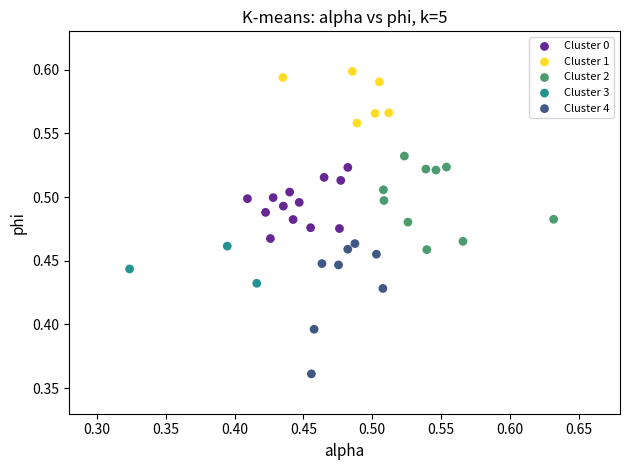

Which series contains the highest Y value?

Cluster 1